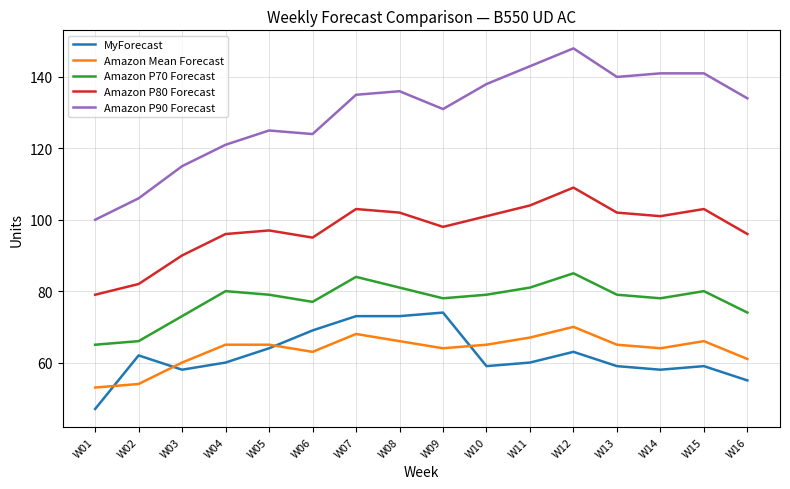

Where is the first local minimum for Amazon P80 Forecast?

W06